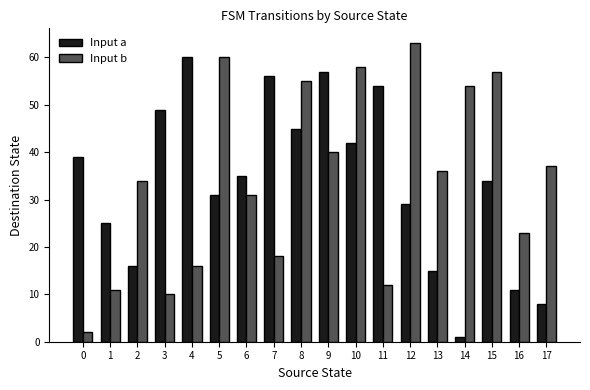

How many data points in Input b are less than 36?

9